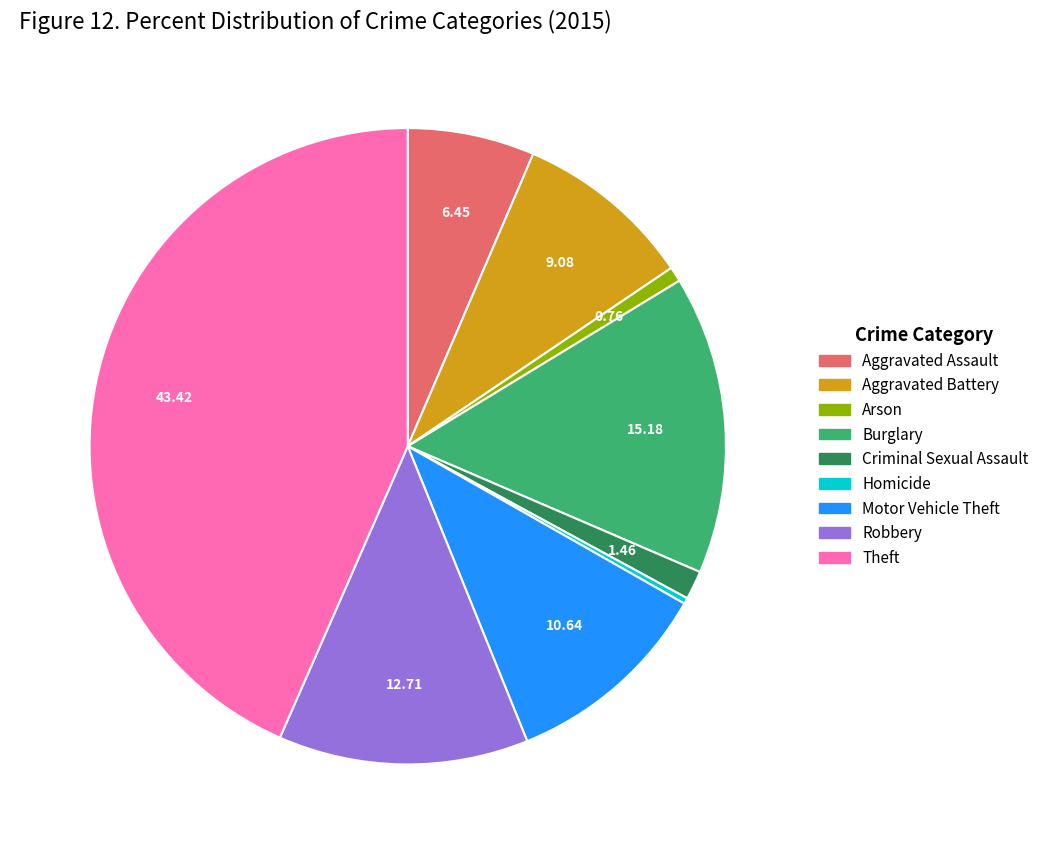

Is the sum of Theft and Robbery greater than half?

Yes